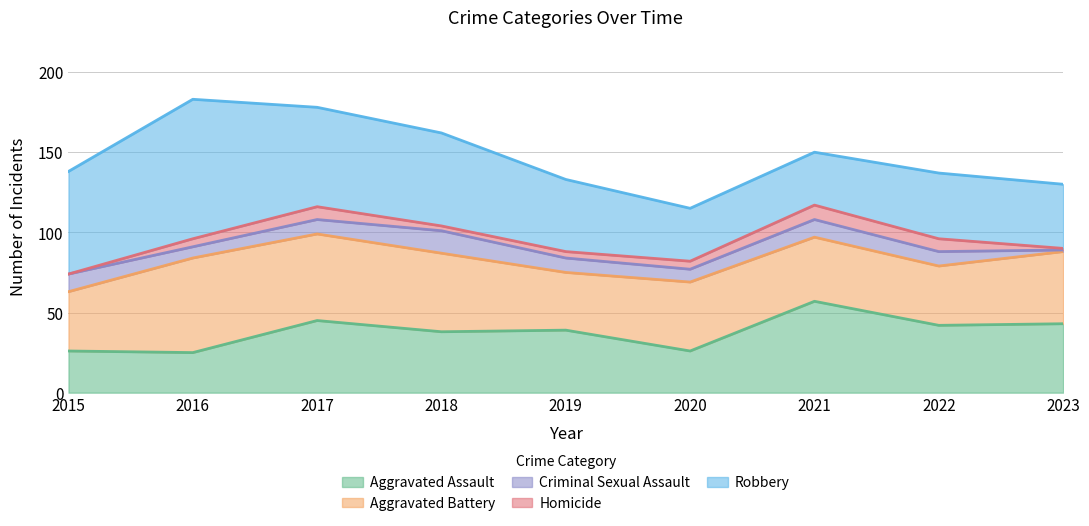

At which category does Aggravated Battery reach its first local peak?

2016